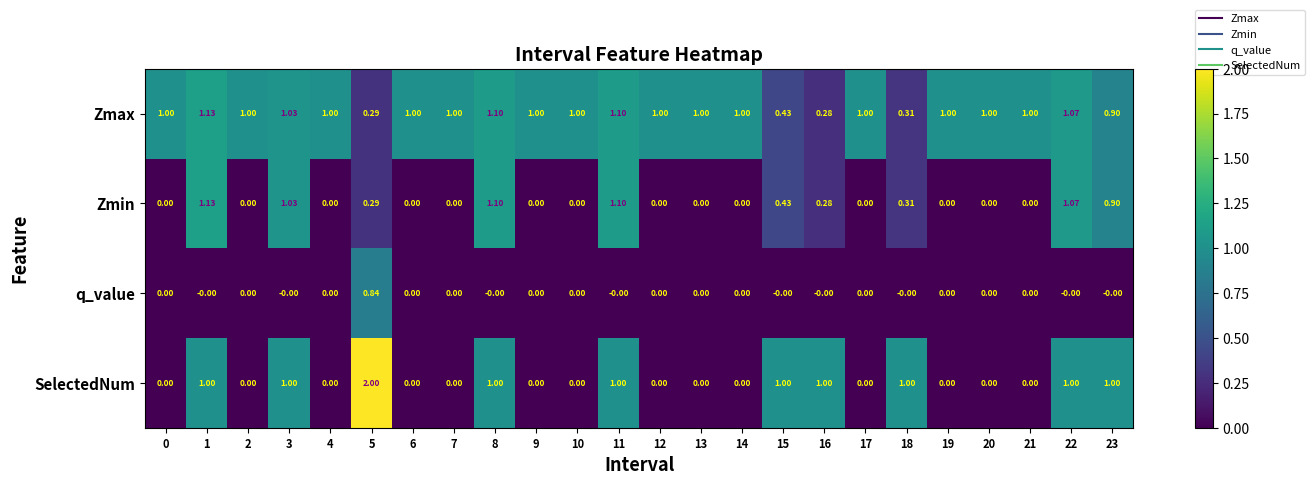

At how many categories does at least one series exceed 0?

24